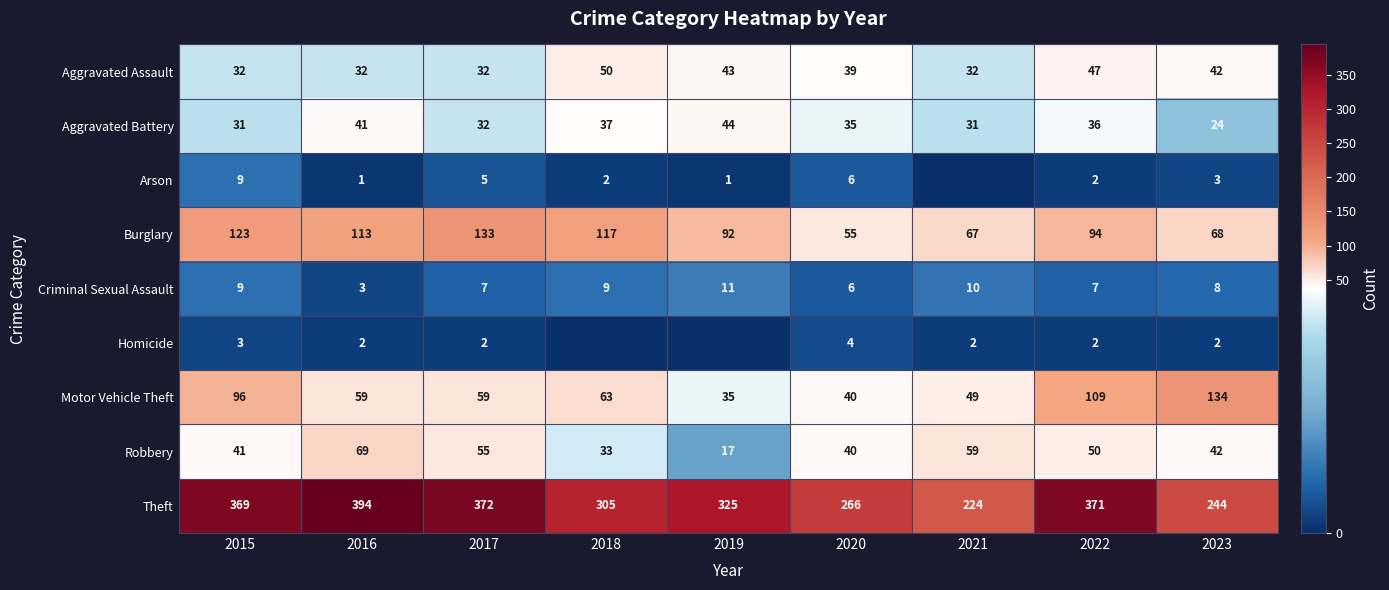

What is the total value across all series at 2016?

714